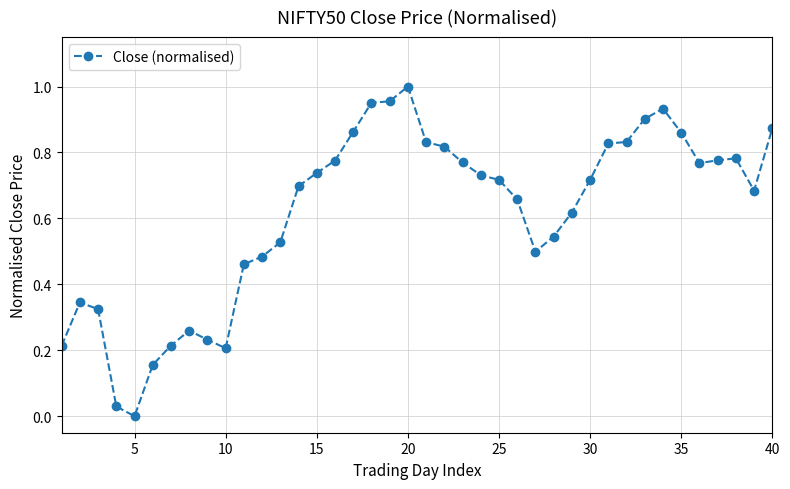

True or false: there are more than 2 points higher than both neighbors.

True